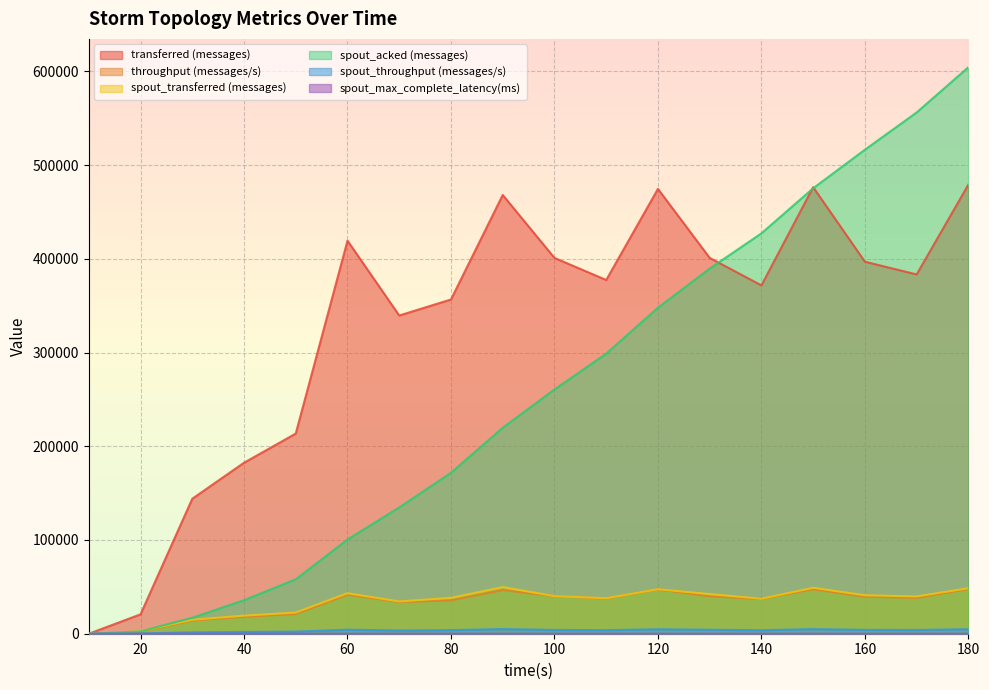

Is it true that transferred (messages) equals 172267.0 at 70?

False